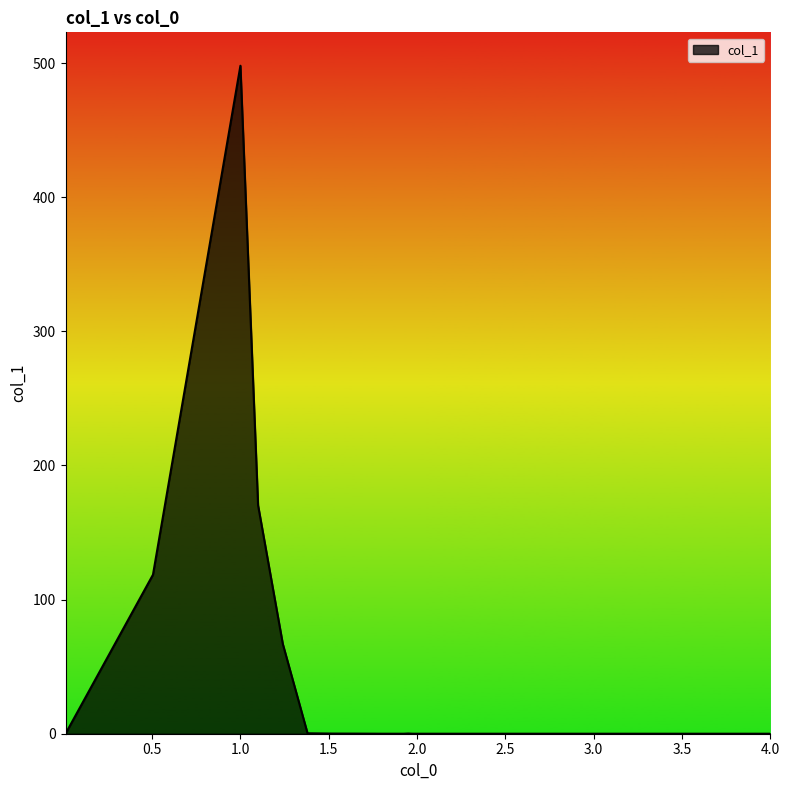

What is the average value?

21.4